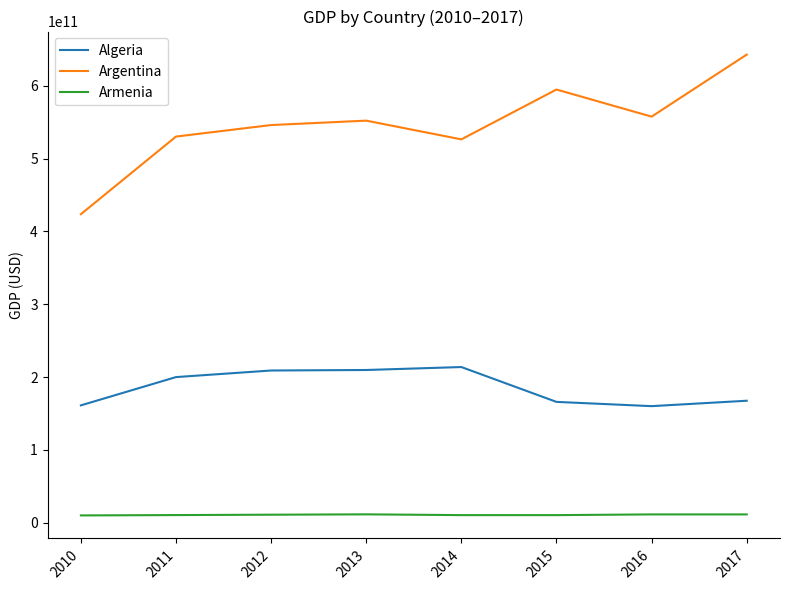

Does the chart have visible grid lines?

No